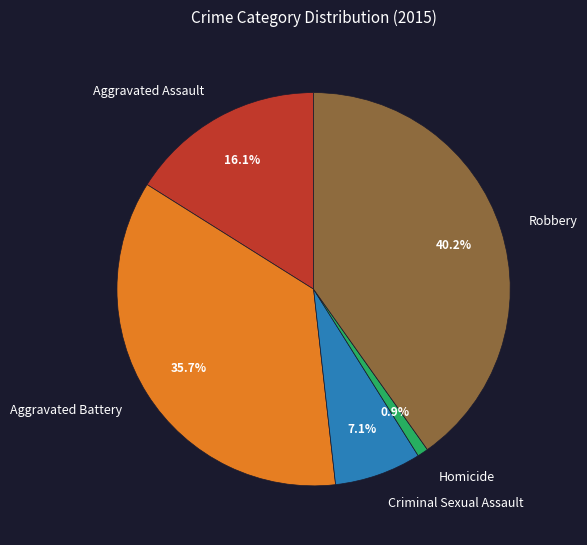

Does Aggravated Assault account for over 50% of the chart?

No